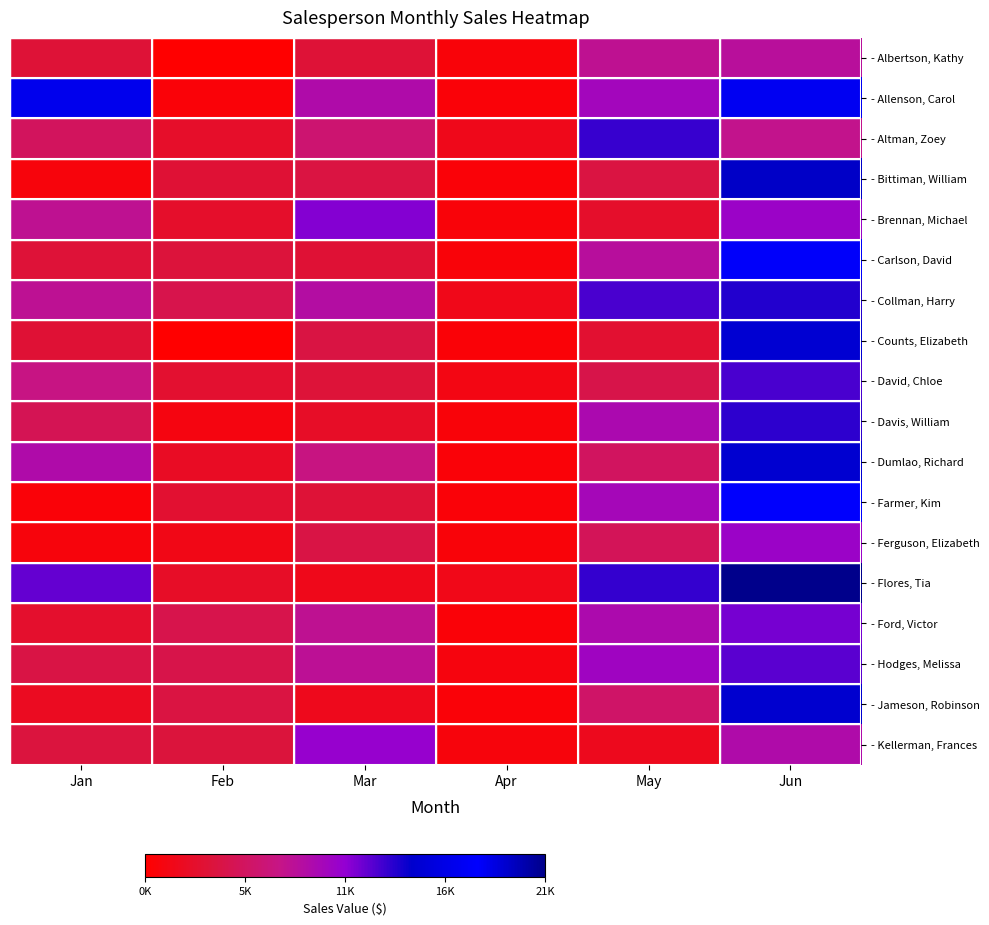

Reading left to right, list all the values displayed in this chart.

- Albertson, Kathy: Jan=3799	Feb=557	Mar=3863	Apr=1117	May=8237	Jun=8690
- Allenson, Carol: Jan=18930	Feb=1042	Mar=9355	Apr=1100	May=10185	Jun=18749
- Altman, Zoey: Jan=5725	Feb=3072	Mar=6702	Apr=2116	May=13452	Jun=8046
- Bittiman, William: Jan=1344	Feb=3755	Mar=4415	Apr=1089	May=4404	Jun=20114
- Brennan, Michael: Jan=8296	Feb=3152	Mar=11601	Apr=1122	May=3170	Jun=10733
- Carlson, David: Jan=3945	Feb=4056	Mar=3726	Apr=1135	May=8817	Jun=18524
- Collman, Harry: Jan=8337	Feb=4906	Mar=9007	Apr=2113	May=13090	Jun=13953
- Counts, Elizabeth: Jan=3742	Feb=521	Mar=4505	Apr=1024	May=3528	Jun=15275
- David, Chloe: Jan=7605	Feb=3428	Mar=3973	Apr=1716	May=4839	Jun=13085
- Davis, William: Jan=5304	Feb=1562	Mar=2945	Apr=1176	May=9642	Jun=13714
- Dumlao, Richard: Jan=9333	Feb=2779	Mar=7549	Apr=1101	May=5850	Jun=15065
- Farmer, Kim: Jan=1103	Feb=3470	Mar=3862	Apr=1040	May=10024	Jun=18389
- Ferguson, Elizabeth: Jan=1333	Feb=1913	Mar=4596	Apr=1126	May=5503	Jun=10686
- Flores, Tia: Jan=12398	Feb=2883	Mar=2142	Apr=2014	May=13547	Jun=21983
- Ford, Victor: Jan=3251	Feb=4931	Mar=8283	Apr=1054	May=9543	Jun=11967
- Hodges, Melissa: Jan=4624	Feb=4798	Mar=8420	Apr=1389	May=10468	Jun=12677
- Jameson, Robinson: Jan=2552	Feb=4459	Mar=2248	Apr=1058	May=6267	Jun=14982
- Kellerman, Frances: Jan=4281	Feb=4172	Mar=11074	Apr=1282	May=2365	Jun=9380